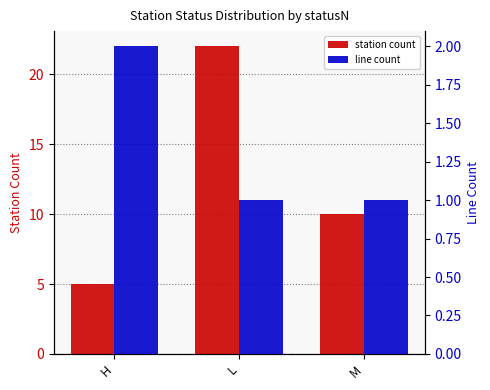

At which label does station count reach its peak?

L